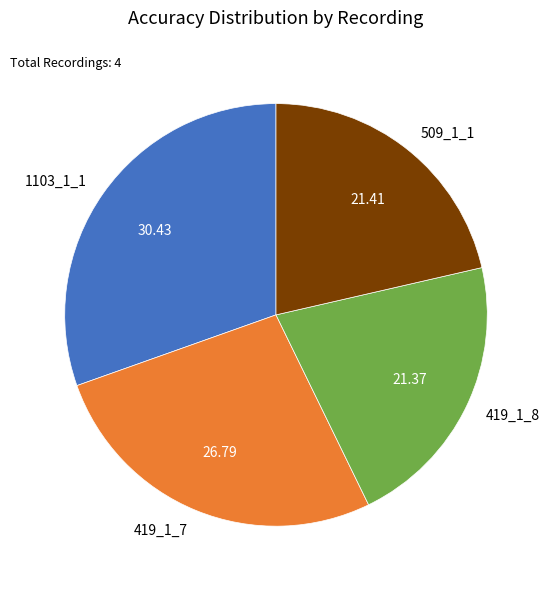

True or false: 509_1_1 accounts for 30% of the total.

False